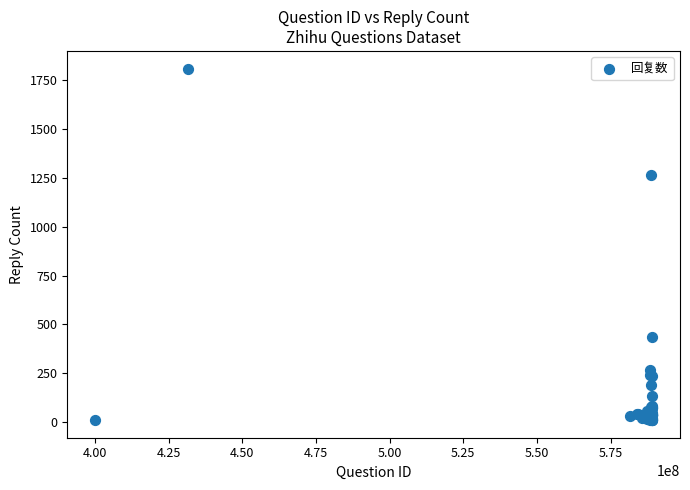

What Y value in the scatter plot is closest to 910?

1265